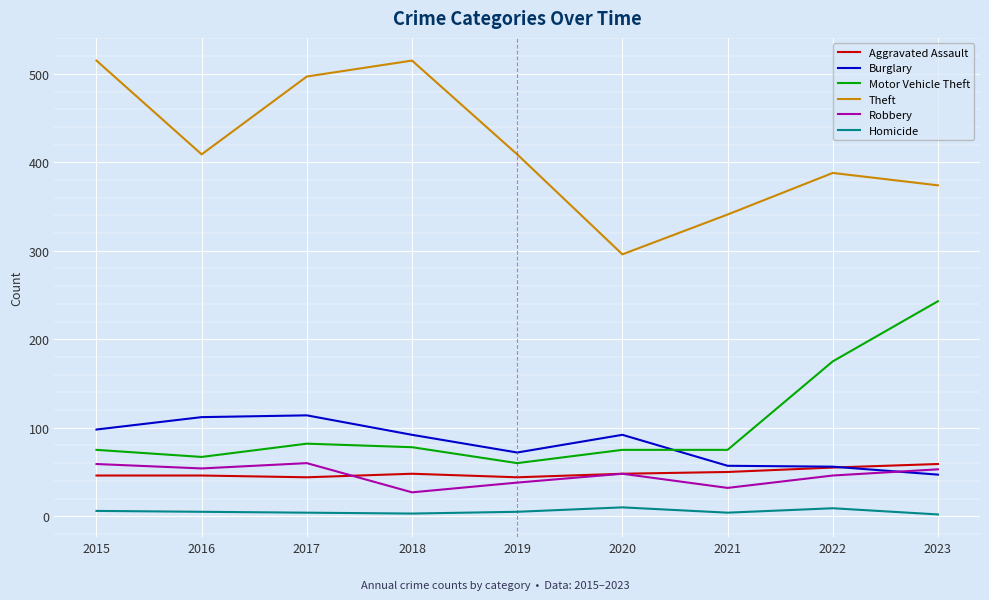

Is this an area chart (filled region under the line)?

No